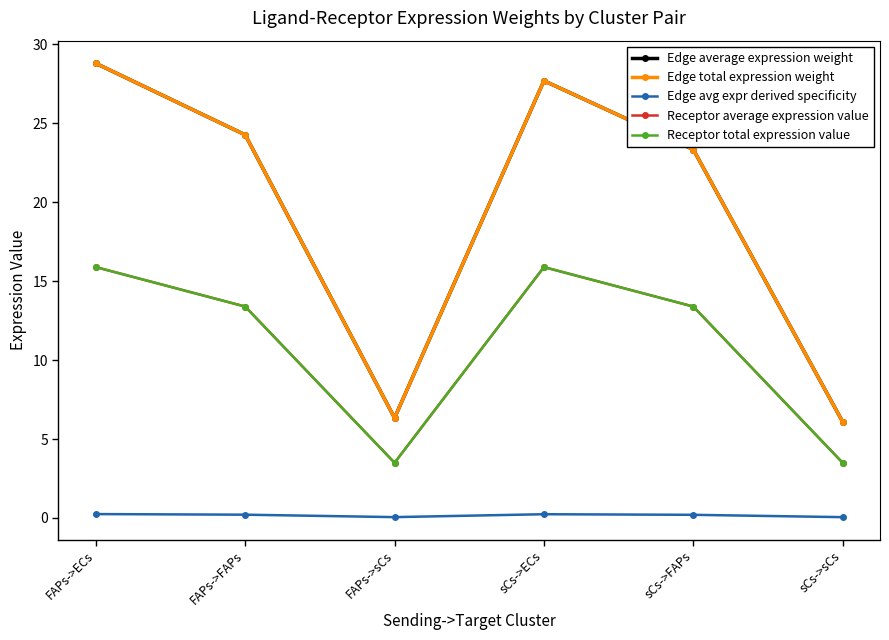

True or false: Receptor total expression value and Edge total expression weight cross at least once.

False